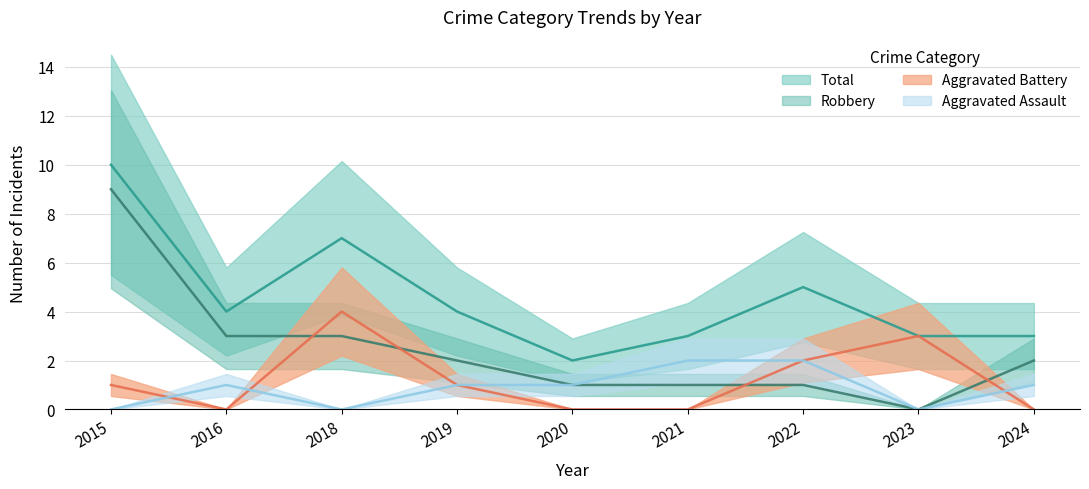

What is the sum of all Aggravated Assault values?

8